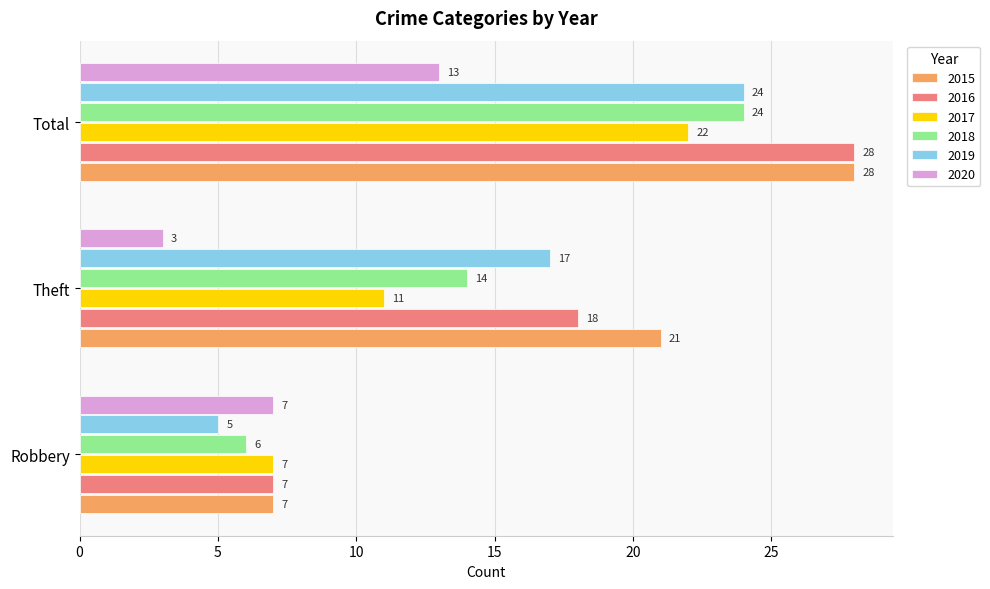

The 2015 series shows 5 at Theft. True or false?

False